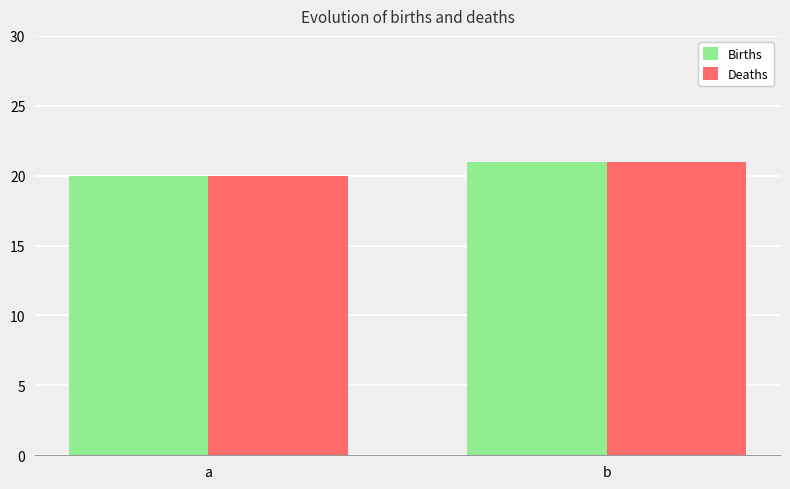

Reading left to right, extract all data points from this chart.

Births: 20	21
Deaths: 20	21